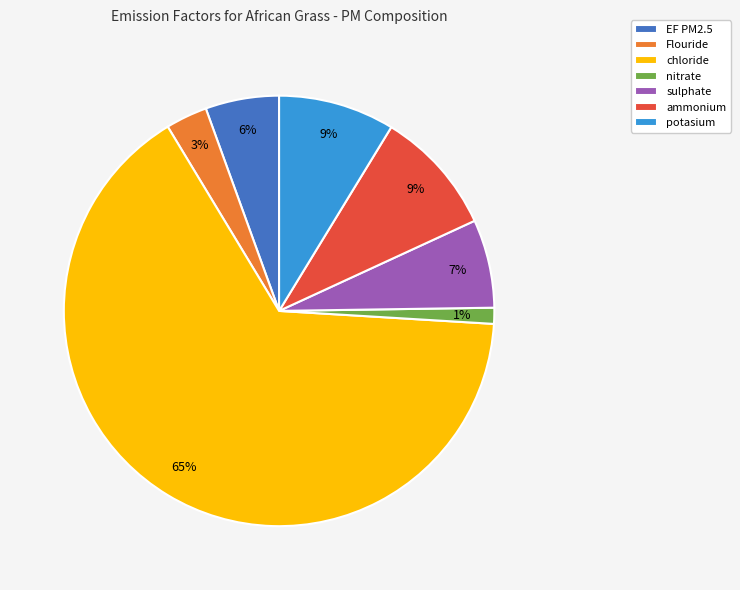

Is the sum of nitrate and ammonium greater than half?

No